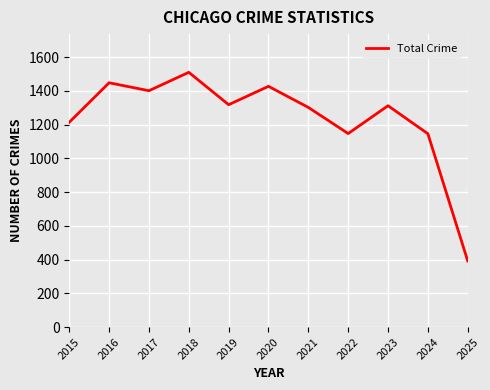

What is the difference between the values at 2017 and 2021?

99